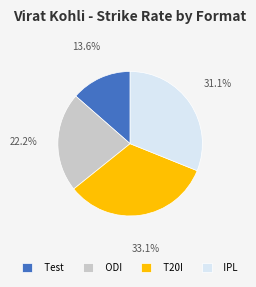

Which has a higher value, Test or IPL?

IPL